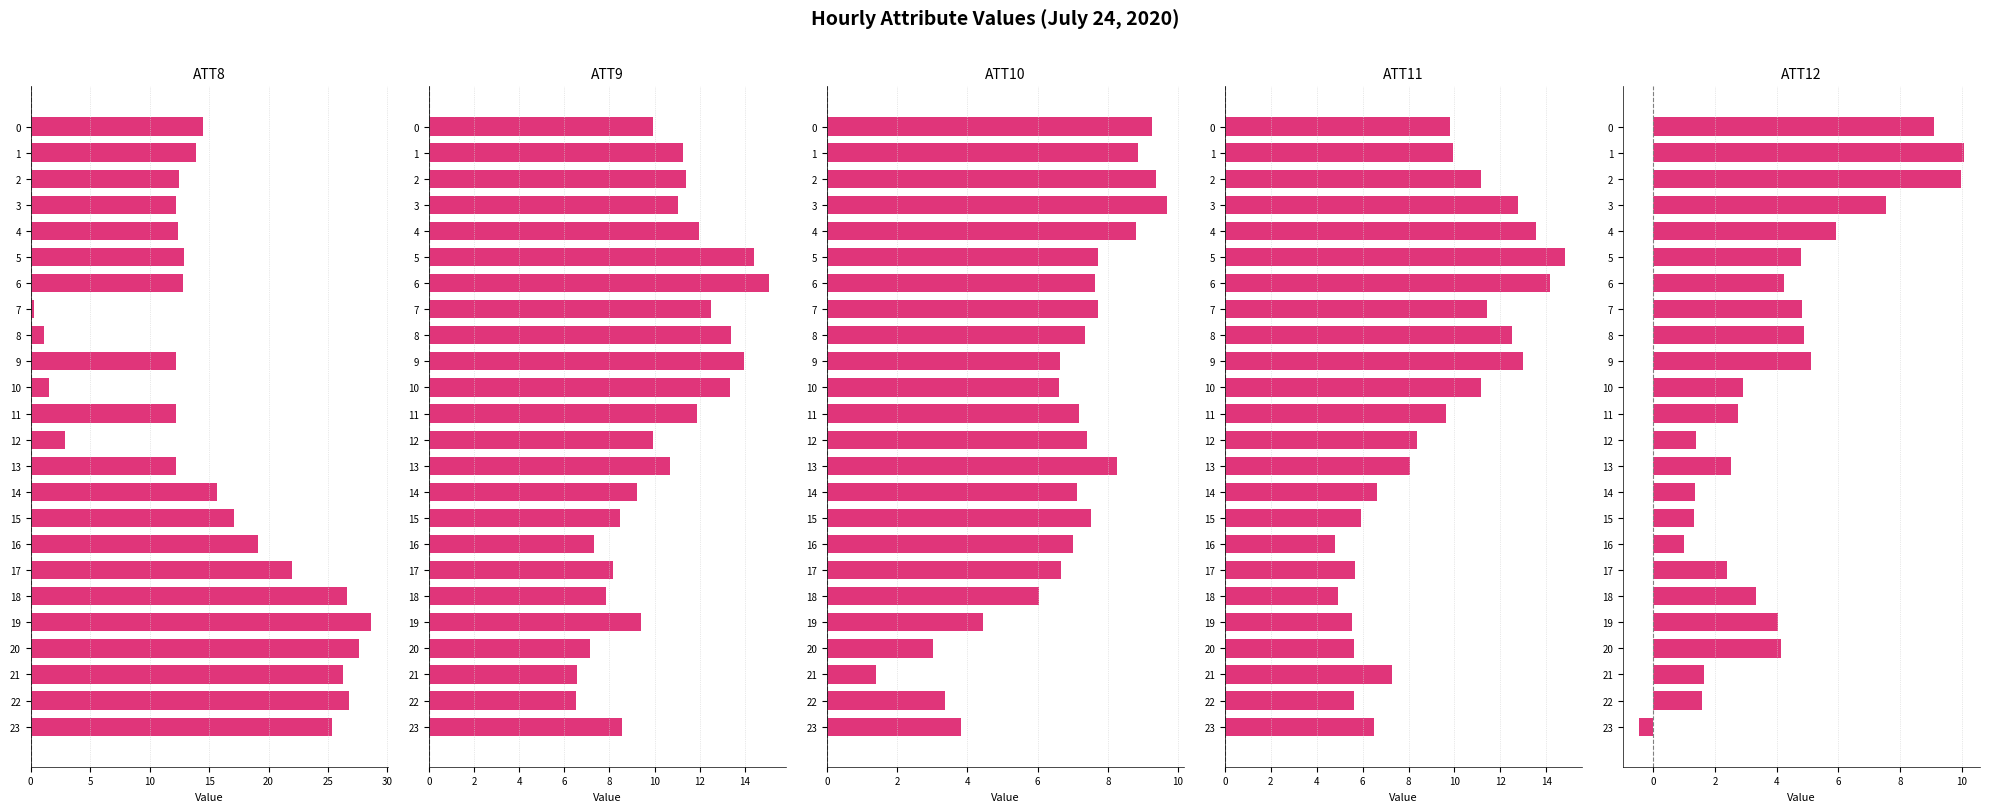

How many groups of bars are there?

24